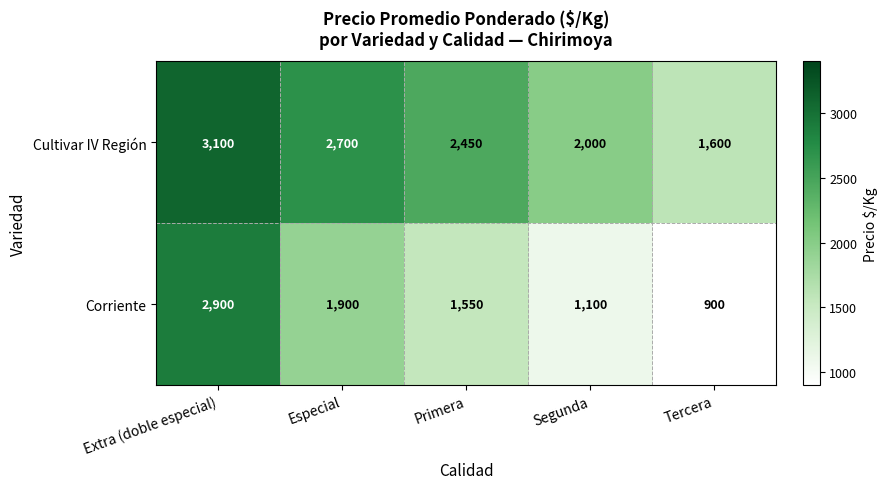

The Cultivar IV Región series shows 2450 at Primera. True or false?

True